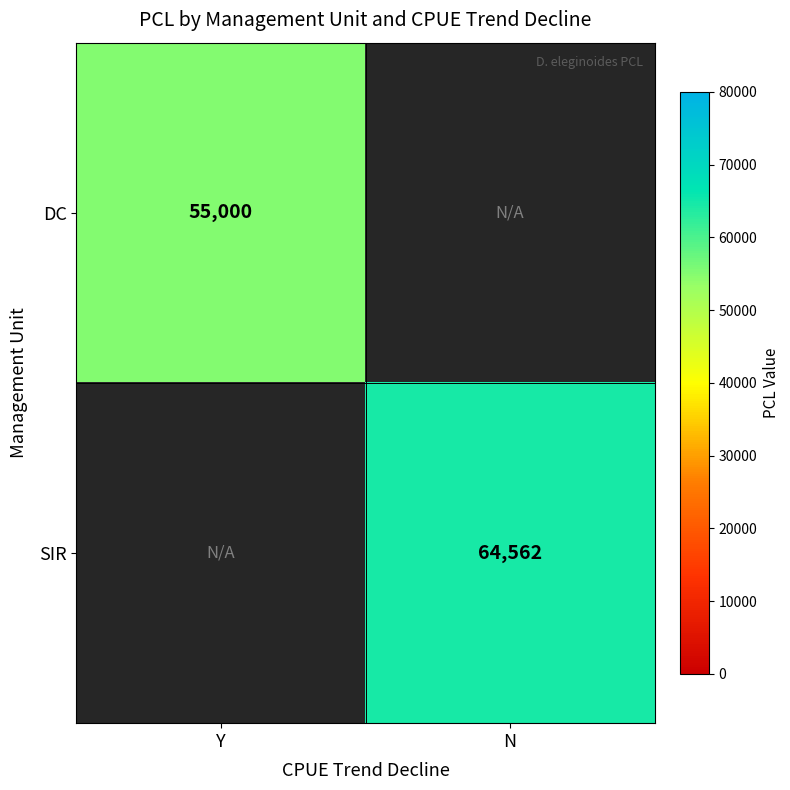

Which category has the lowest value across all series?

Y